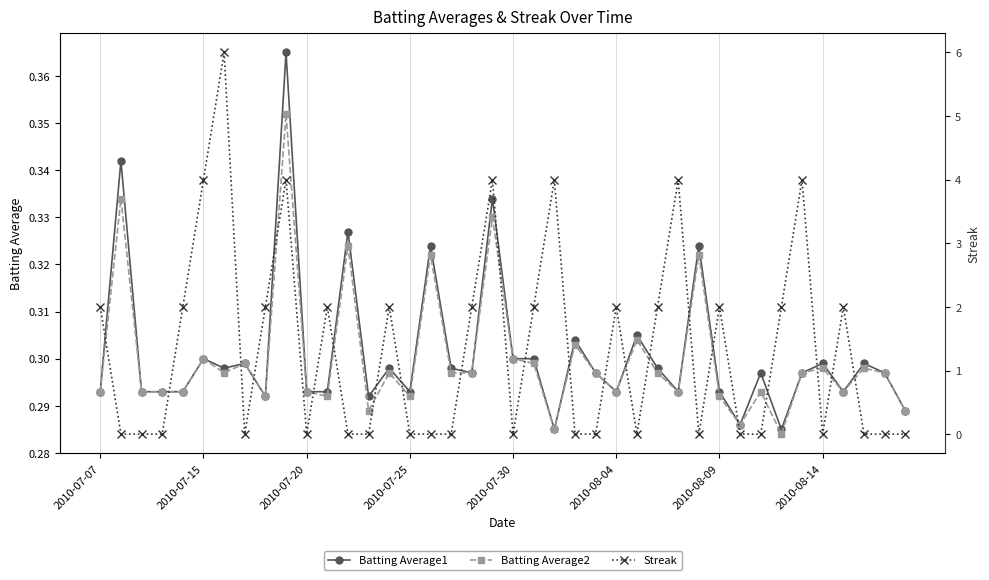

What is the value of the Batting Average1 point at the 37th from the left?

0.3